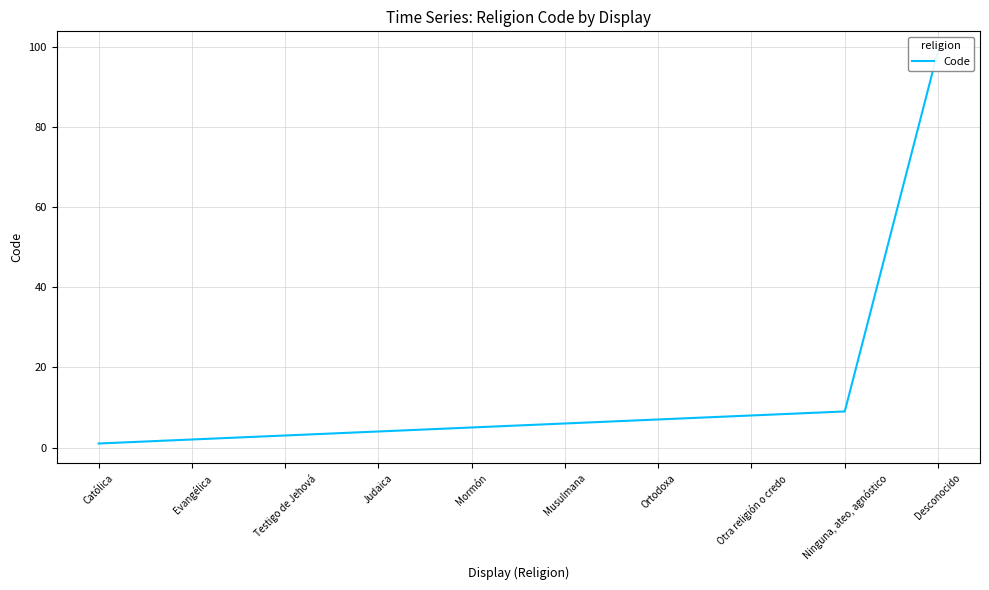

What is the label of the 10th point from the right?

Católica